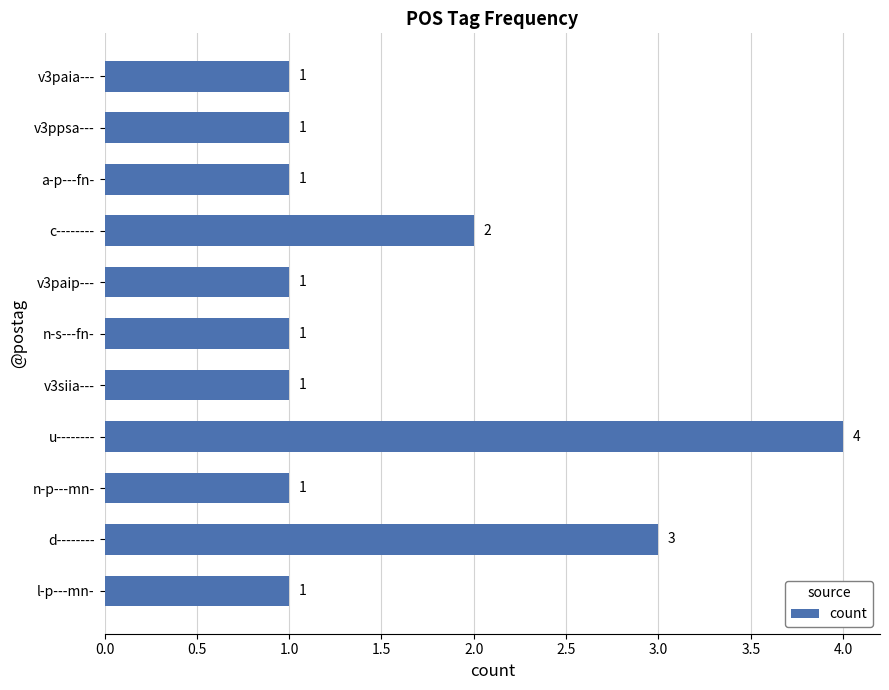

Does the chart contain stacked bars?

No